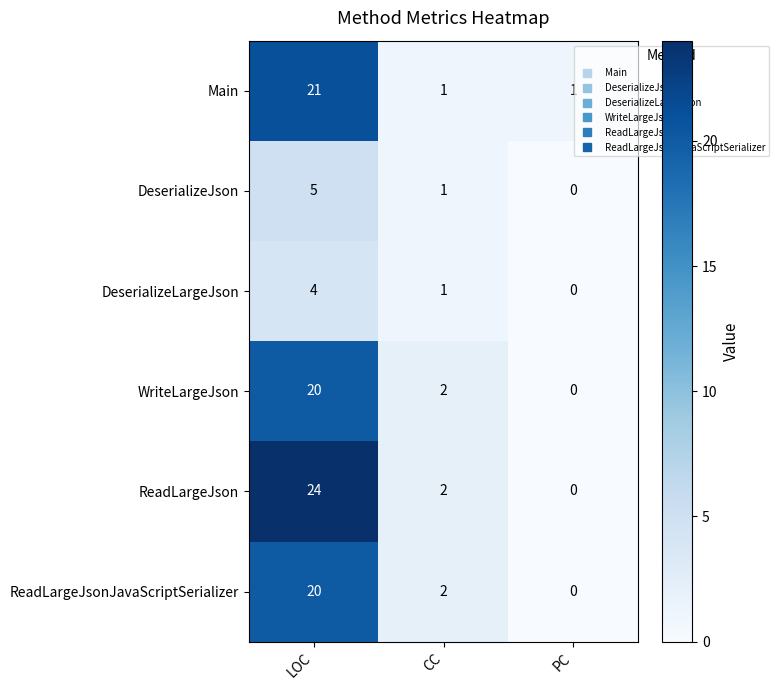

What is the spread (max minus min) of values at CC?

1